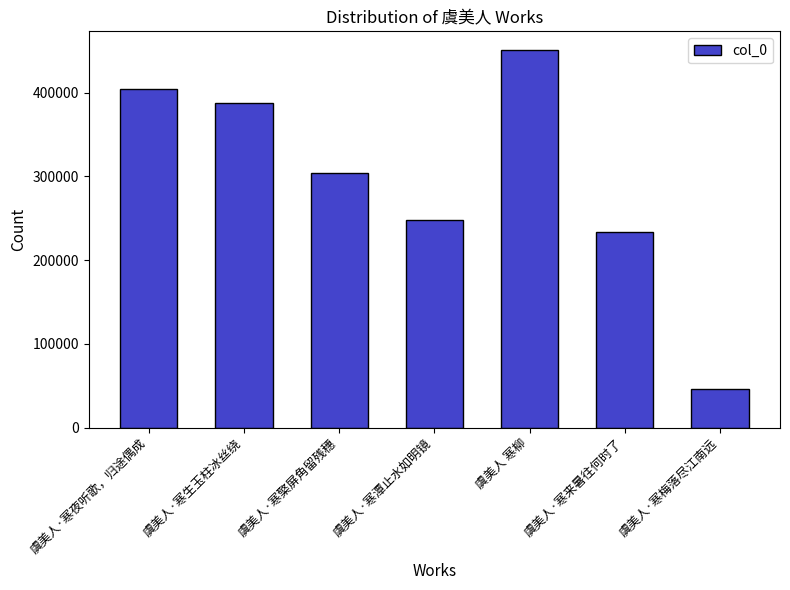

List the labels in order of value, smallest first.

虞美人·寒梅落尽江南远, 虞美人·寒来暑往何时了, 虞美人·寒潭止水如明镜, 虞美人·寒檠屏角留残穗, 虞美人·寒生玉柱冰丝绕, 虞美人·寒夜听歌，归途偶成, 虞美人 寒柳